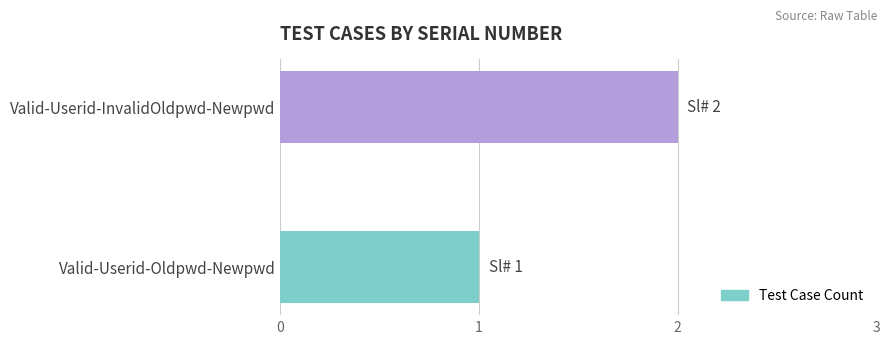

The chart shows a value of 1 at Valid-Userid-InvalidOldpwd-Newpwd. True or false?

False